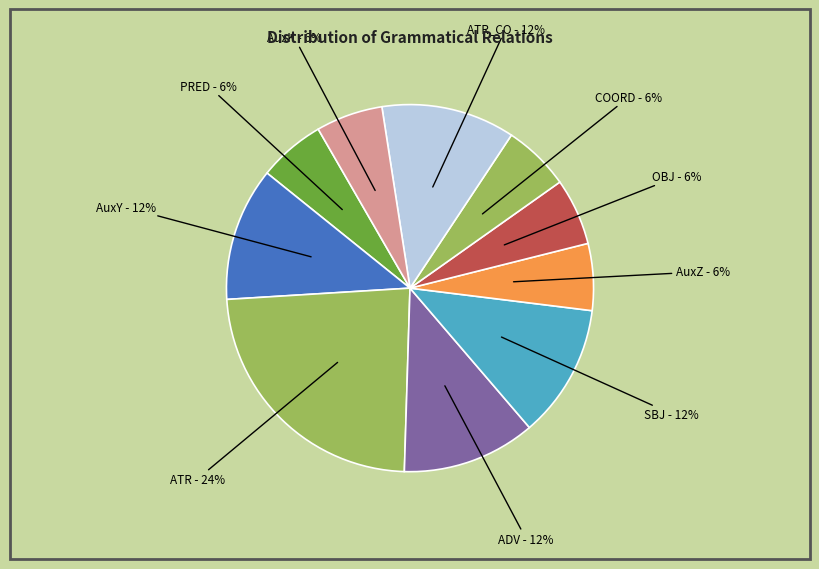

True or false: ATR accounts for 24% of the total.

True